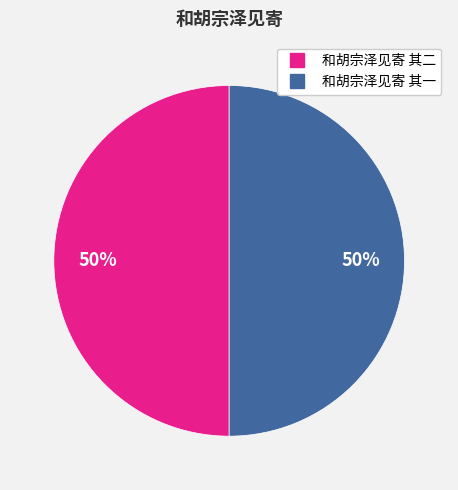

Approximately how many times larger is the value at 和胡宗泽见寄 其二 compared to 和胡宗泽见寄 其一?

1.0